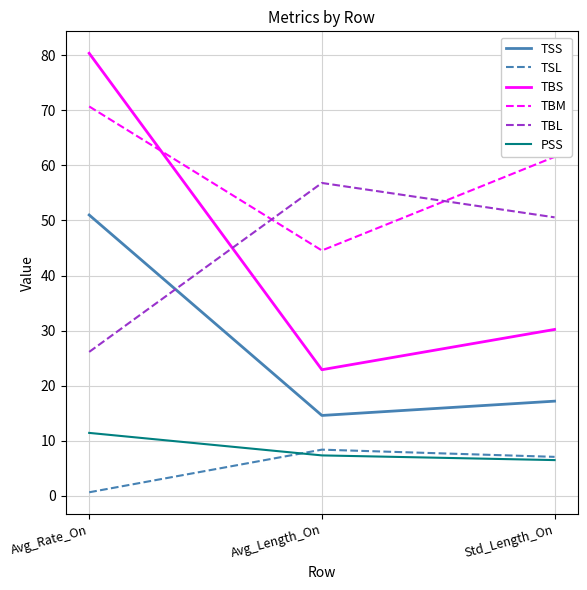

The value of TBM at Std_Length_On is 99.1. True or false?

False